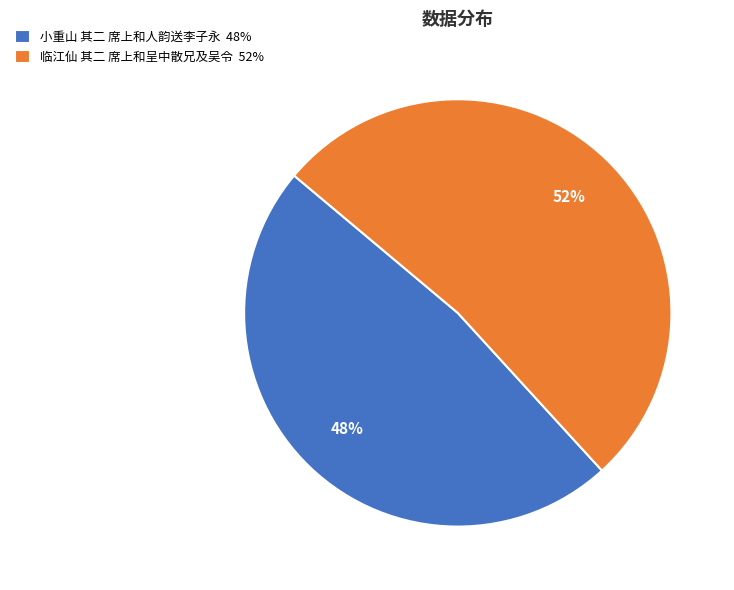

Rank the categories by value from lowest to highest.

小重山 其二 席上和人韵送李子永, 临江仙 其二 席上和呈中散兄及吴令